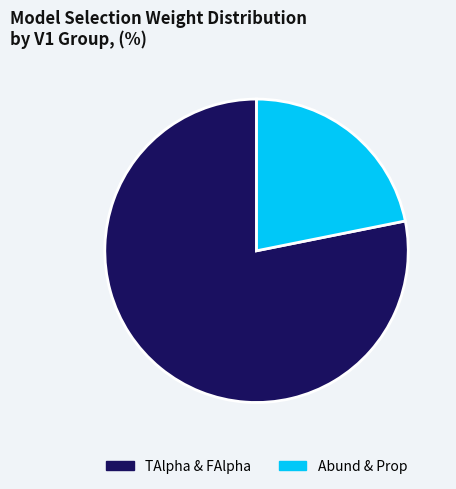

Rank the categories by value from lowest to highest.

Abund & Prop, TAlpha & FAlpha